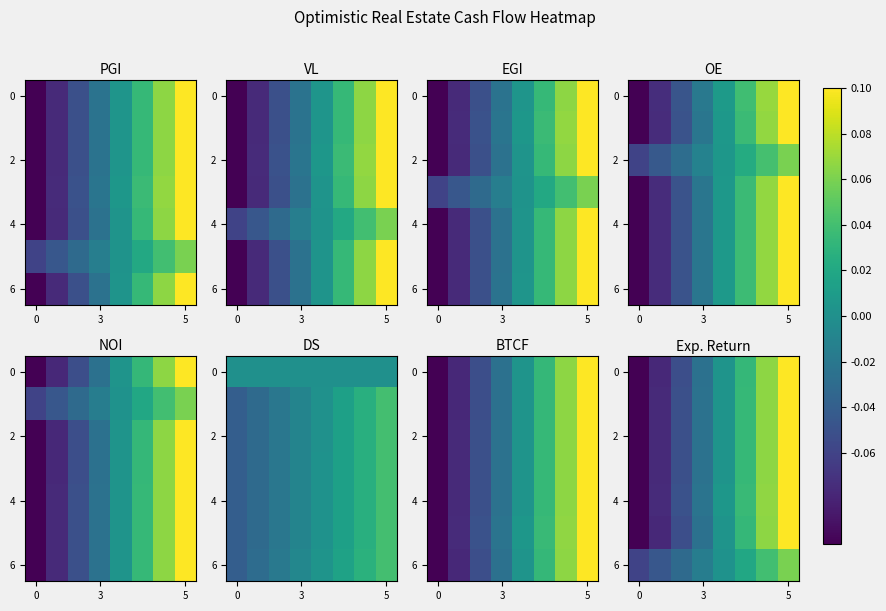

How many data points in row_2 are less than 0?

4